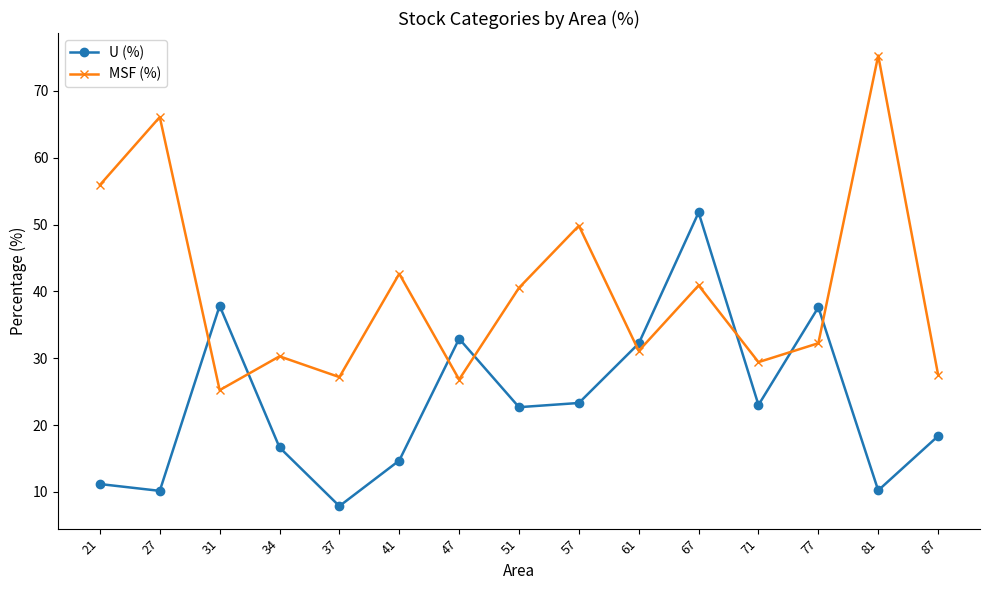

Where is the first local minimum for U (%)?

27